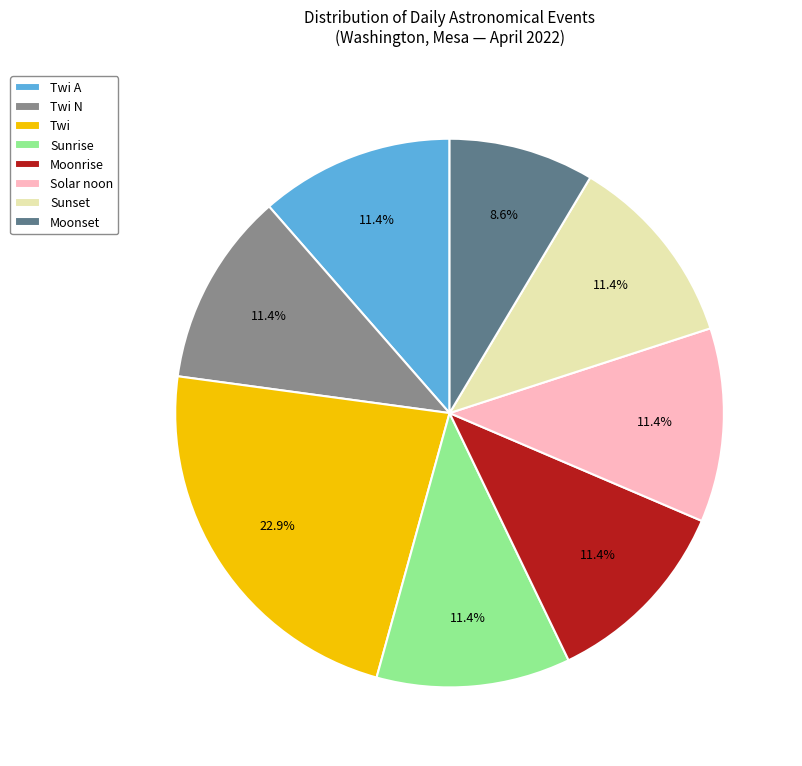

Combined, do Sunset and Moonrise account for over 50%?

No